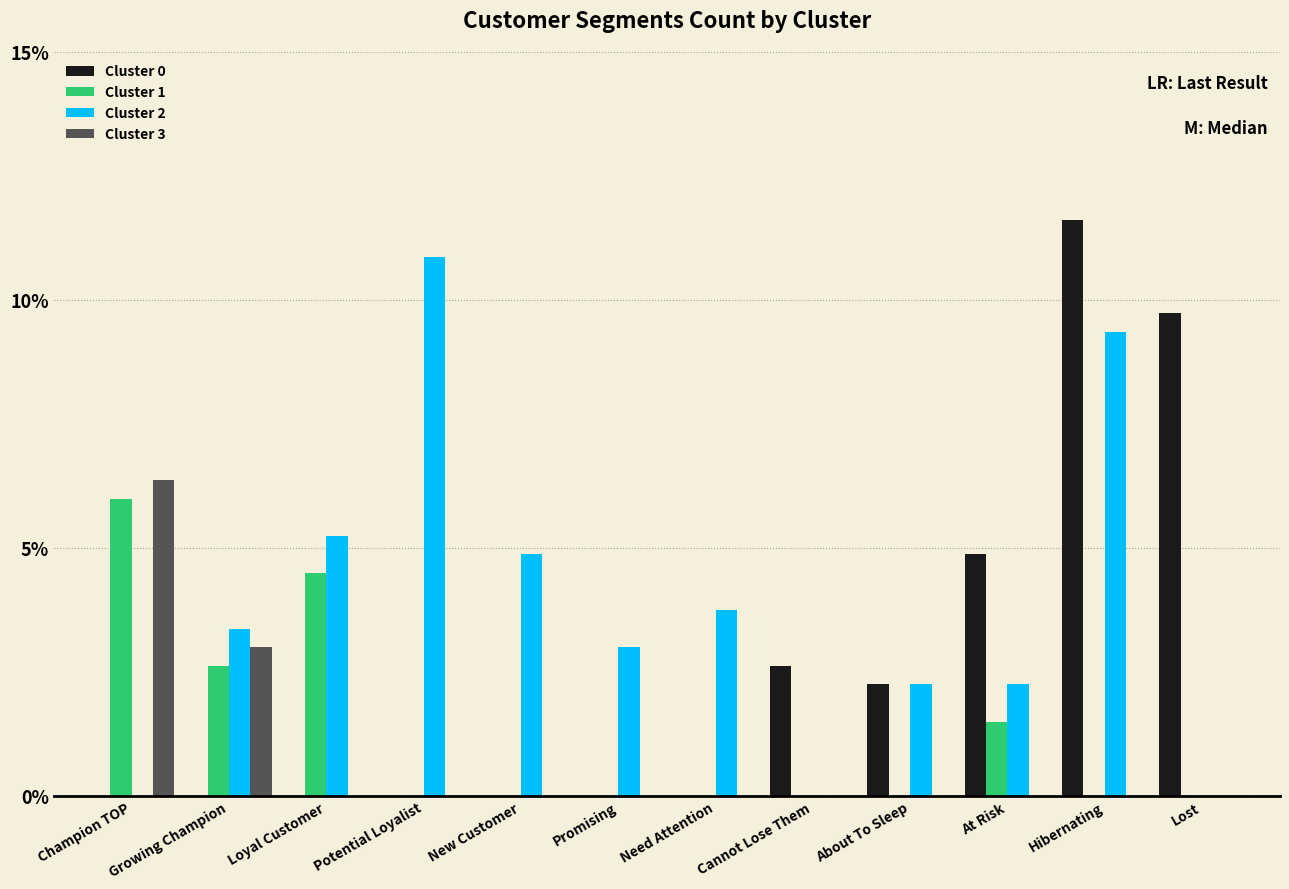

What is the greatest value displayed?

11.6